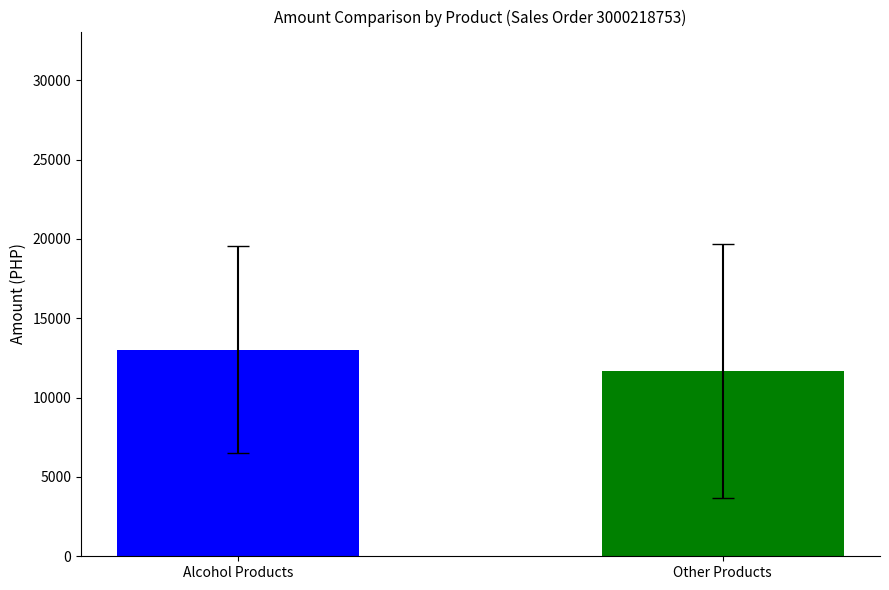

Which series has the largest range (max minus min)?

AMOUNT